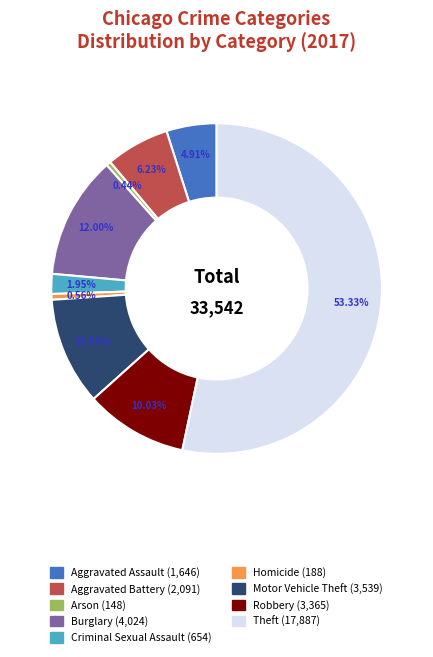

To the nearest percent, what is the average slice percentage?

11%